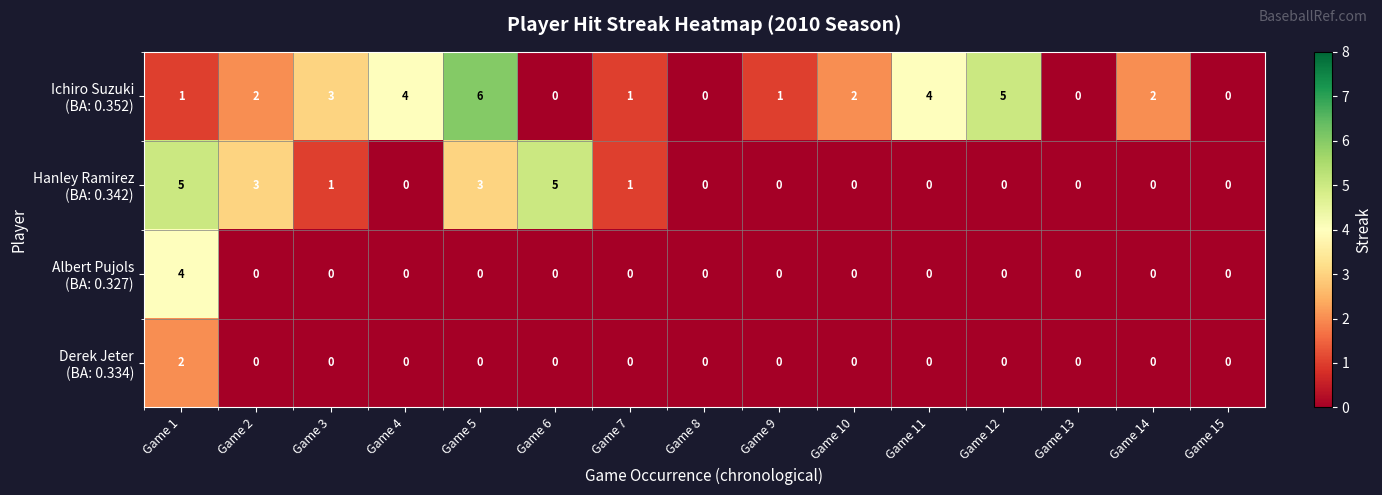

What is the total value across all series at Game 3?

4